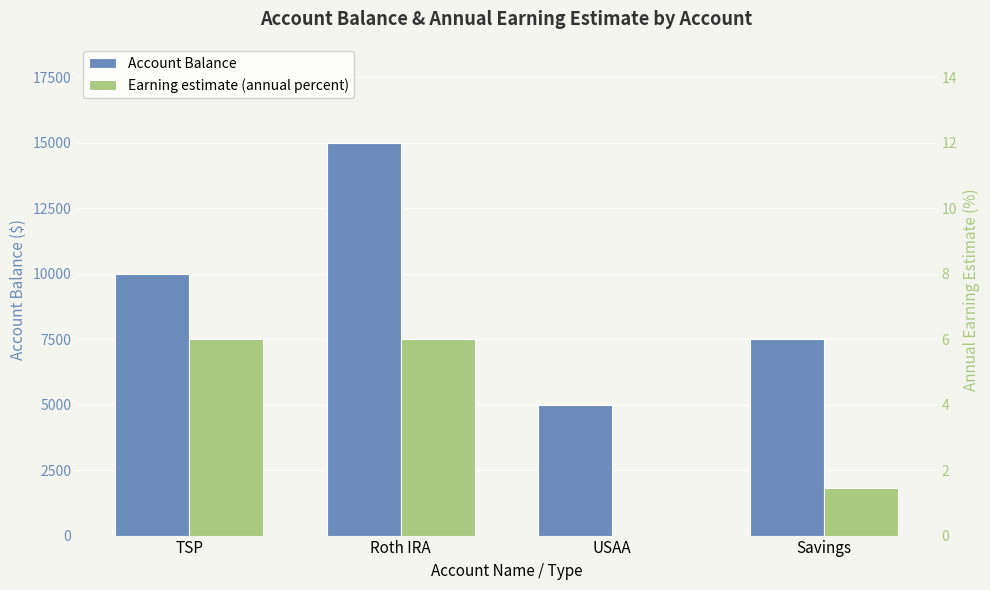

Which series has the largest total across all categories?

Account Balance